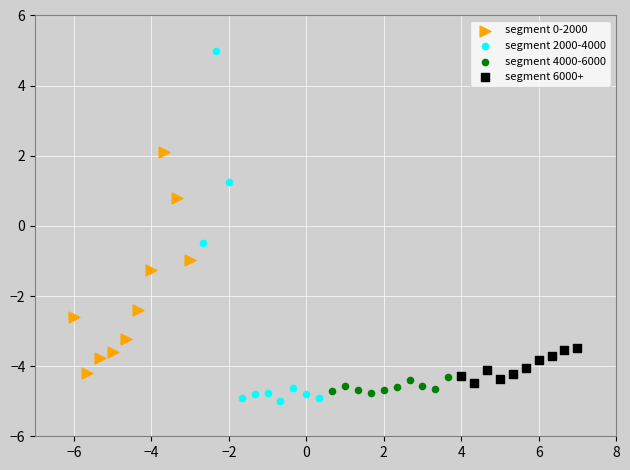

Which series has the largest Y range (max minus min)?

segment 2000-4000